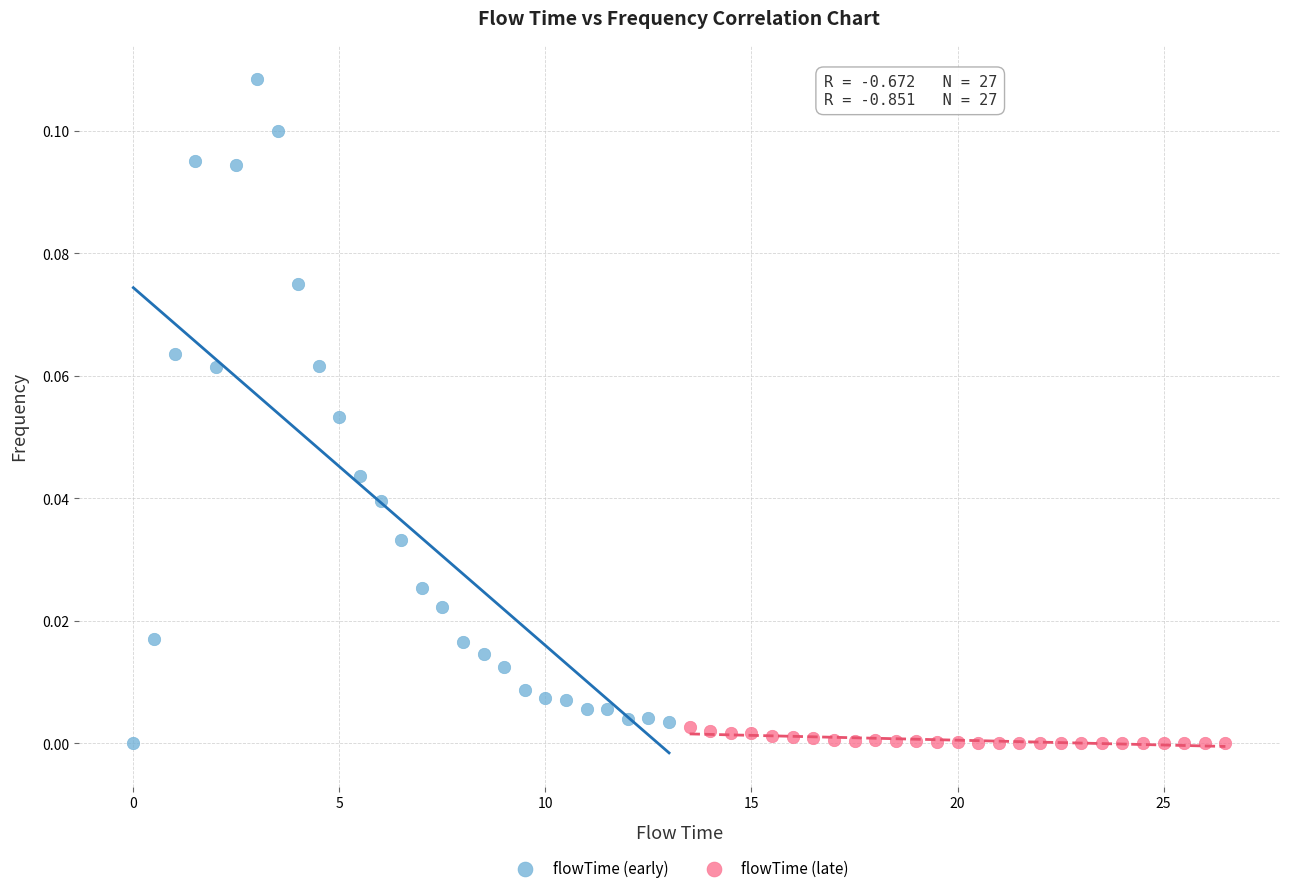

Which series reaches the maximum Y coordinate?

flowTime (early)